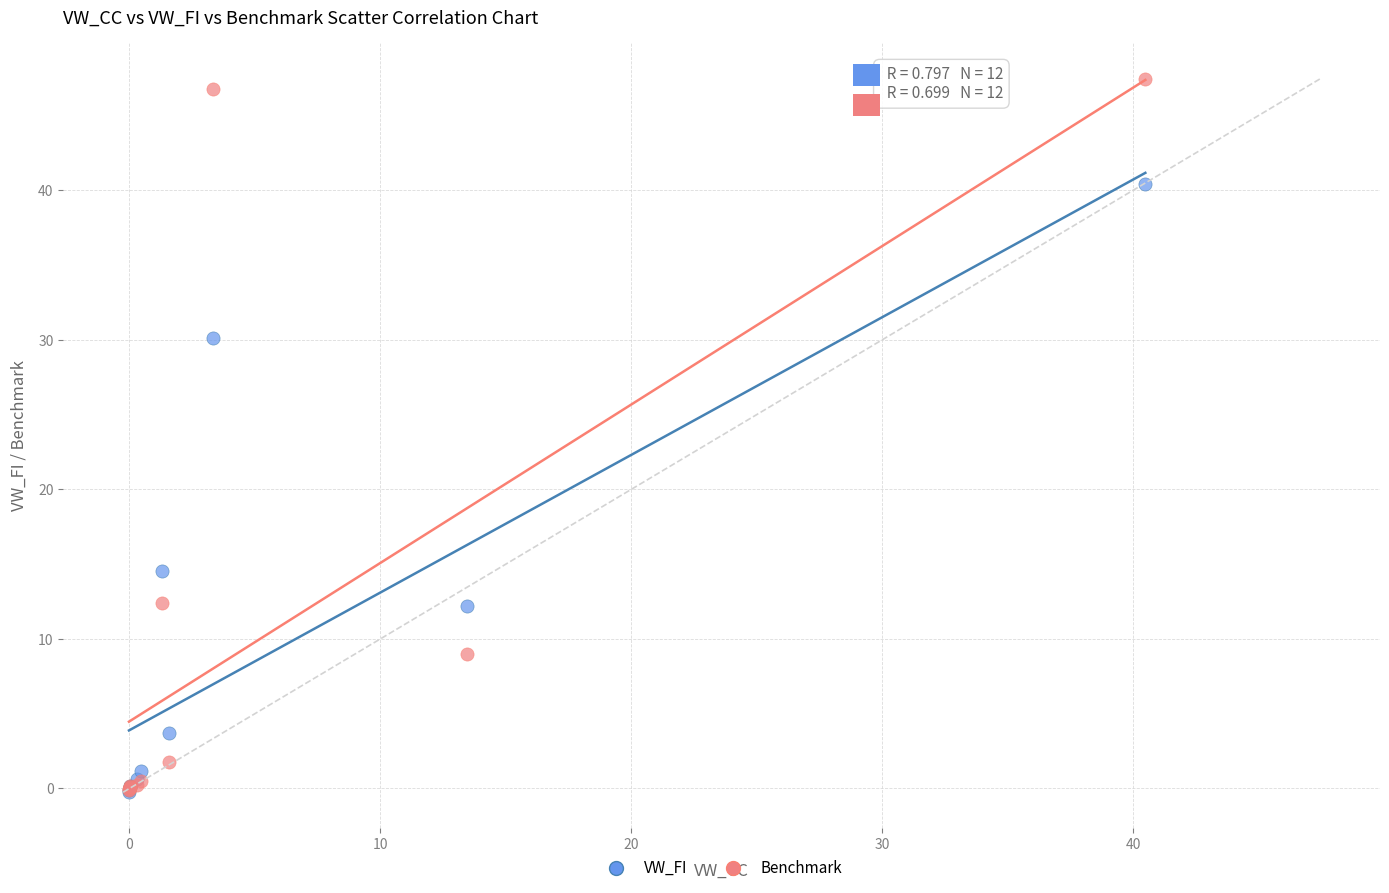

Which series has the widest spread of Y values?

Benchmark